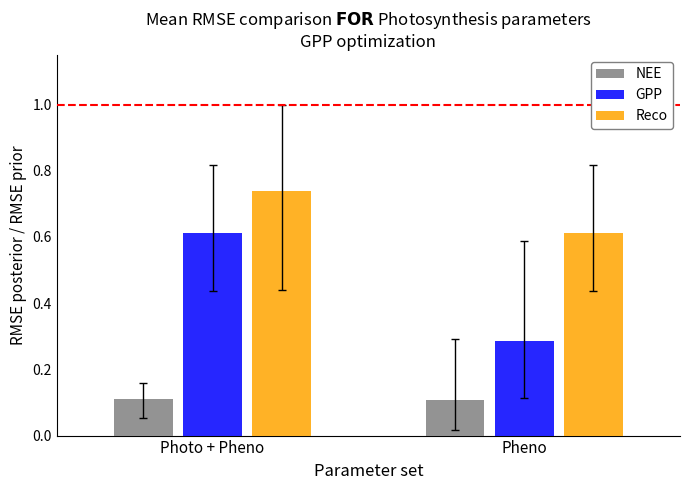

What is the sum of the NEE values at Photo + Pheno and Pheno?

0.2